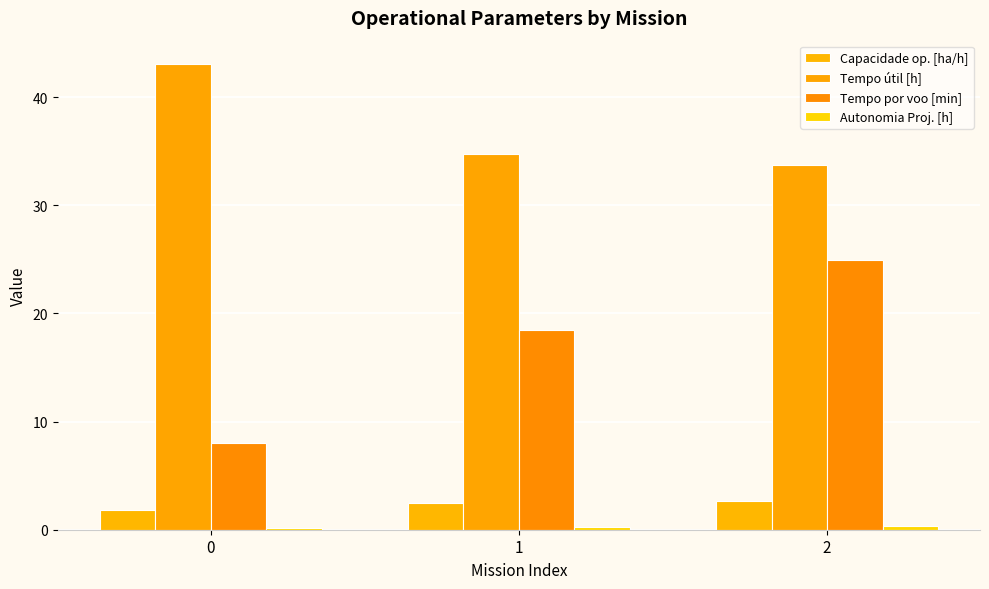

What is the sum of the Tempo por voo [min] values at 0 and 2?

33.0